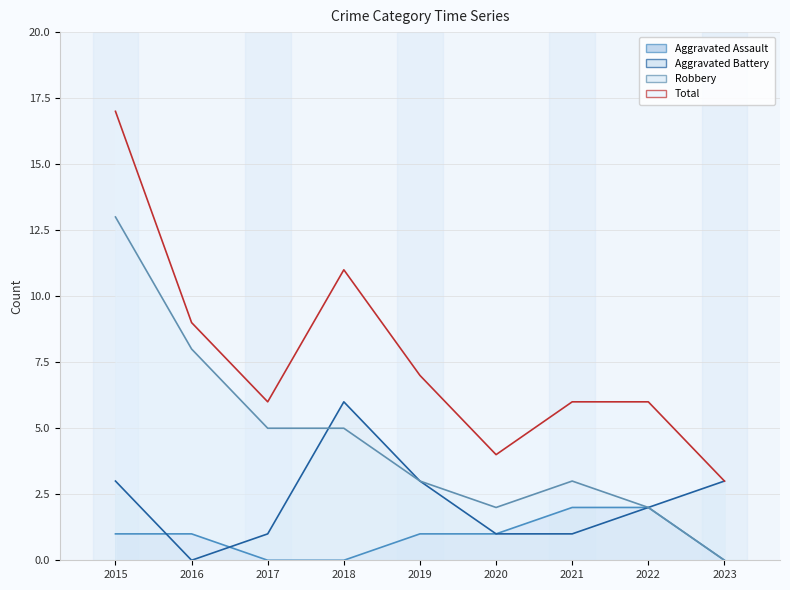

How many interior local valleys does the Aggravated Battery series have?

1